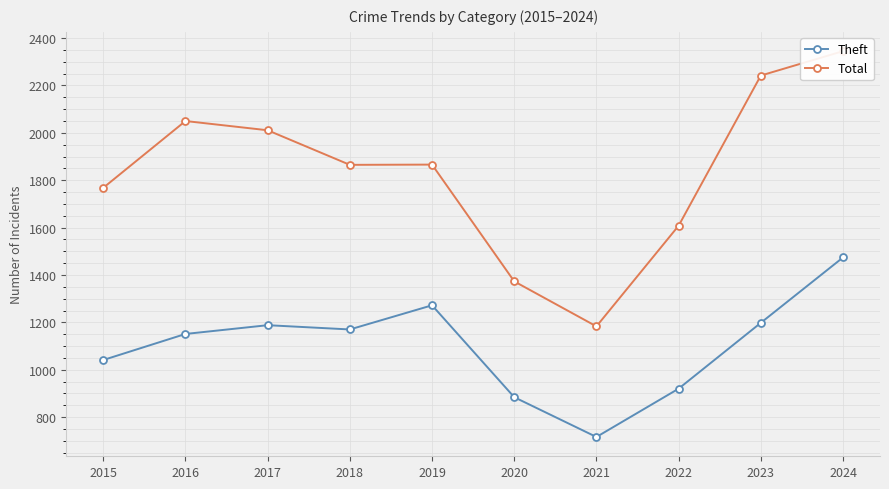

What are all the series names shown in the legend?

Theft, Total